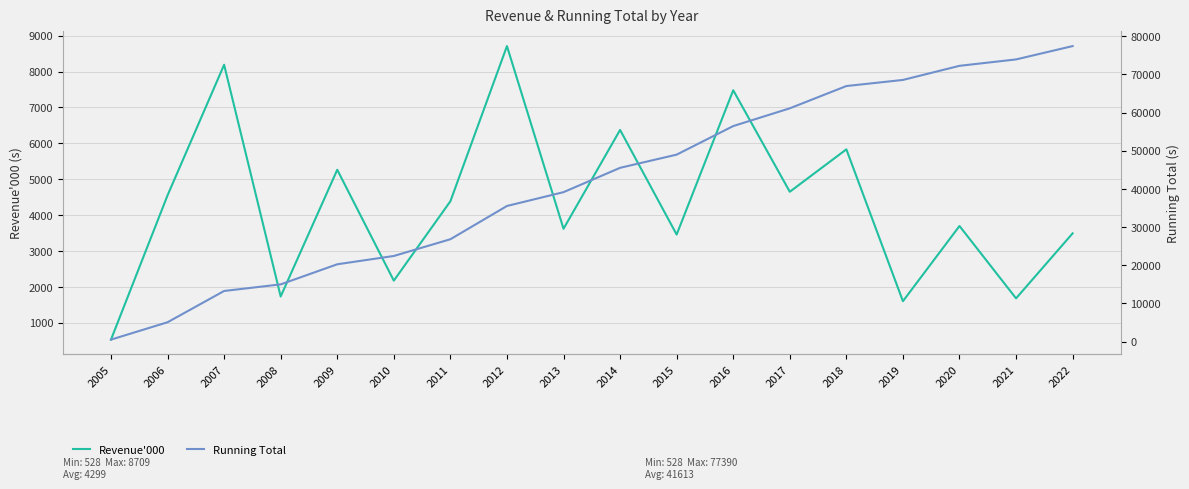

Which has a higher value, 2005 or 2009?

2009